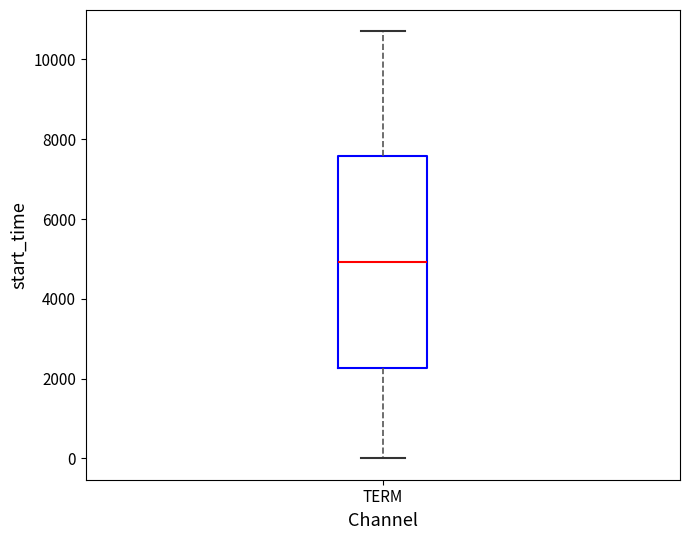

Read this box plot against the y-axis: the position of the median line, the range covered by the box, and the ends of both whiskers. The values are not printed on the chart, so give them approximately, as read against the axis.

median 5000, box 2200 to 7600, whiskers 0 to 10800